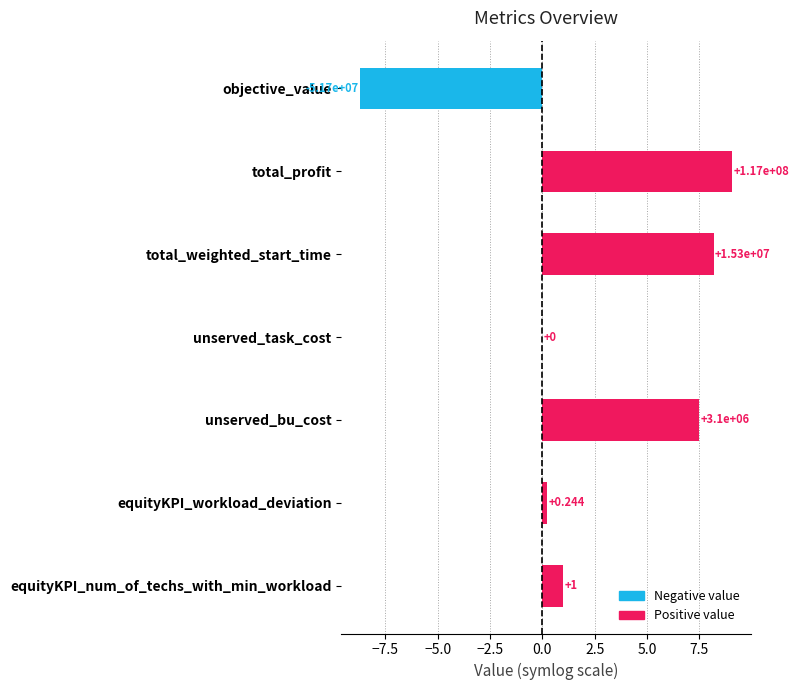

Are the bars horizontal?

Yes